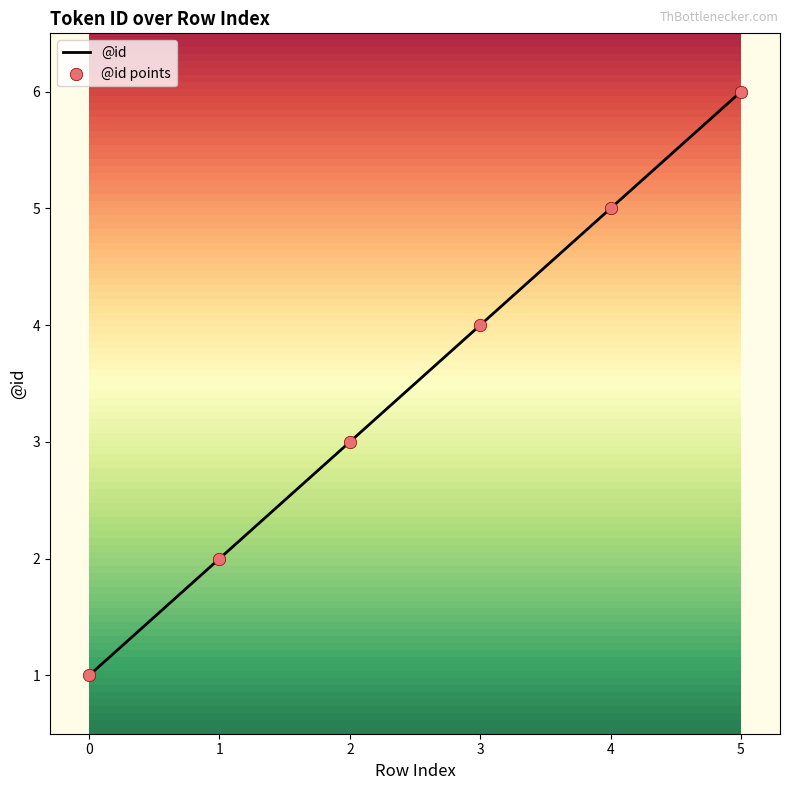

What is the ratio of the value at 4 to the value at 5?

0.8